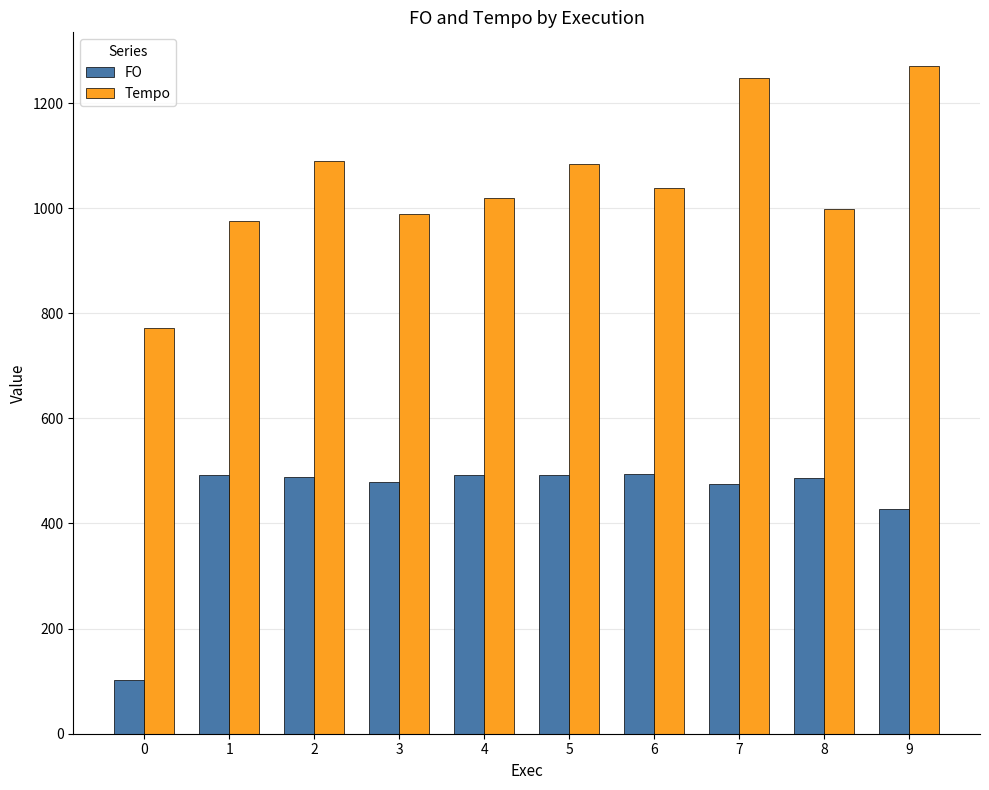

True or false: Tempo has a value of 1090.3 at 2.

True